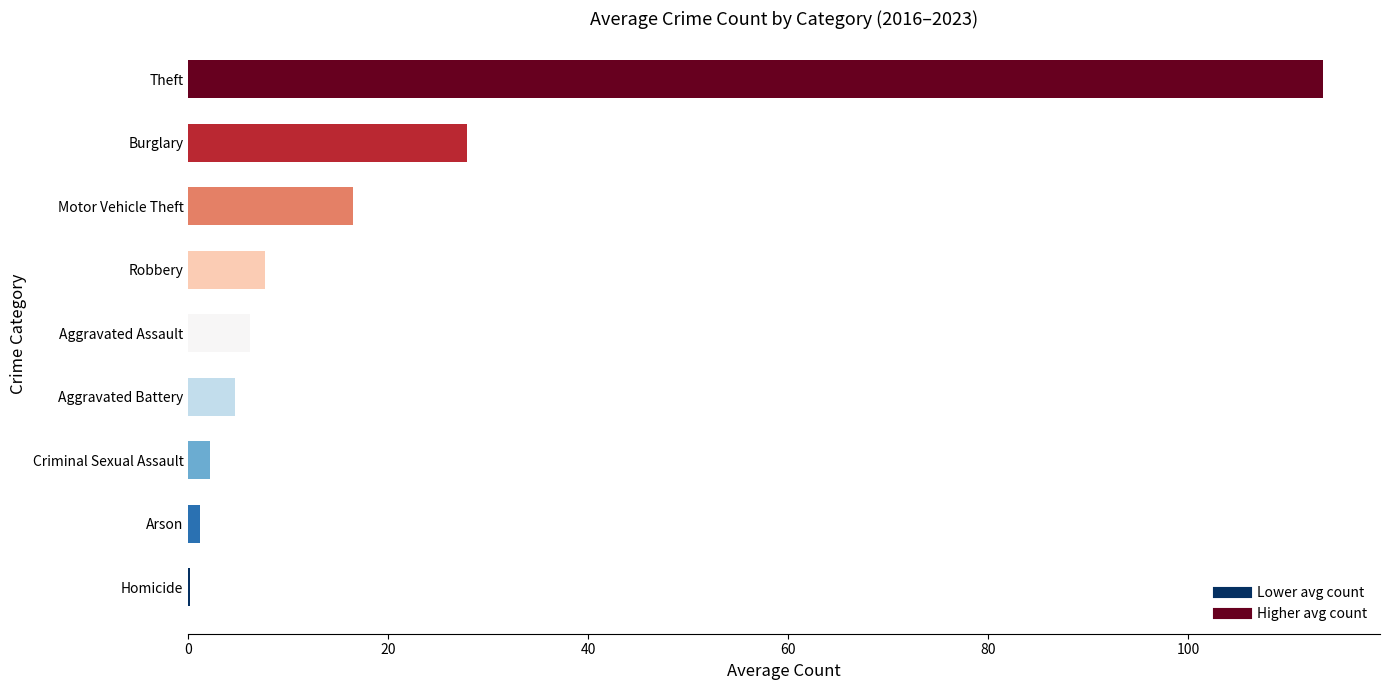

The chart shows a value of 7.7 at Robbery. True or false?

True